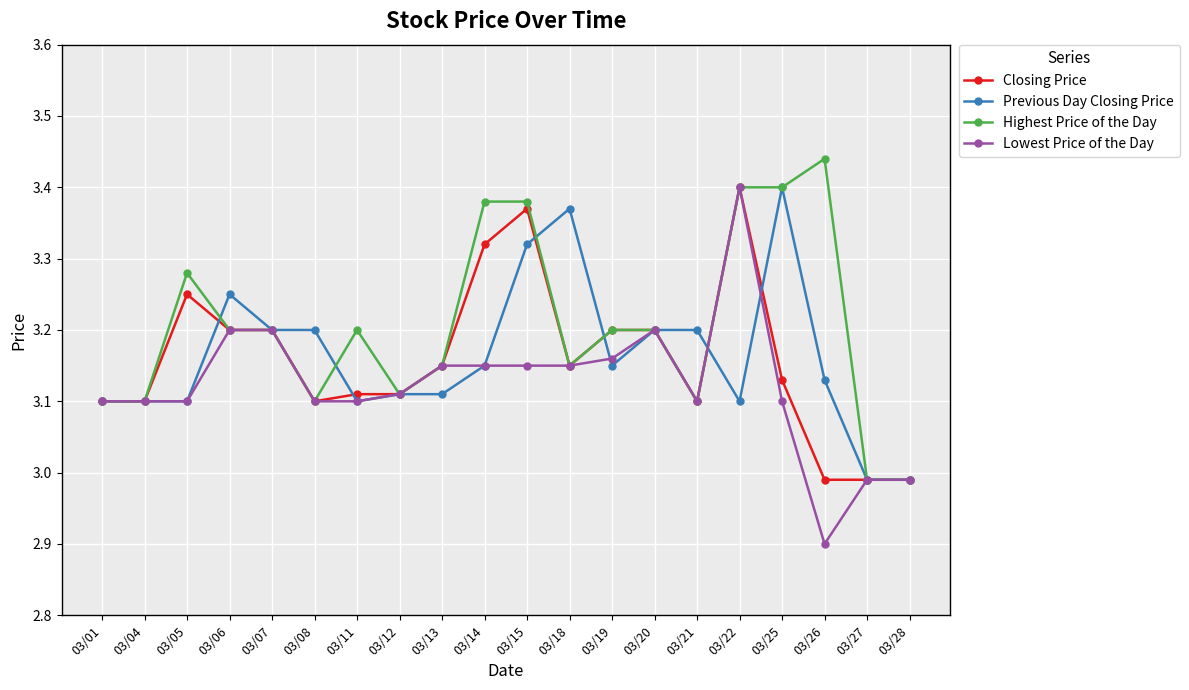

At which label does Closing Price first exceed 3?

03/01